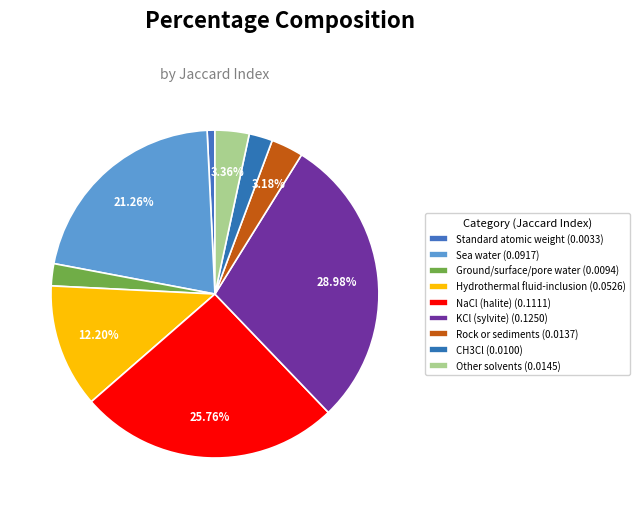

Which category has the biggest portion of the pie?

KCl (sylvite)